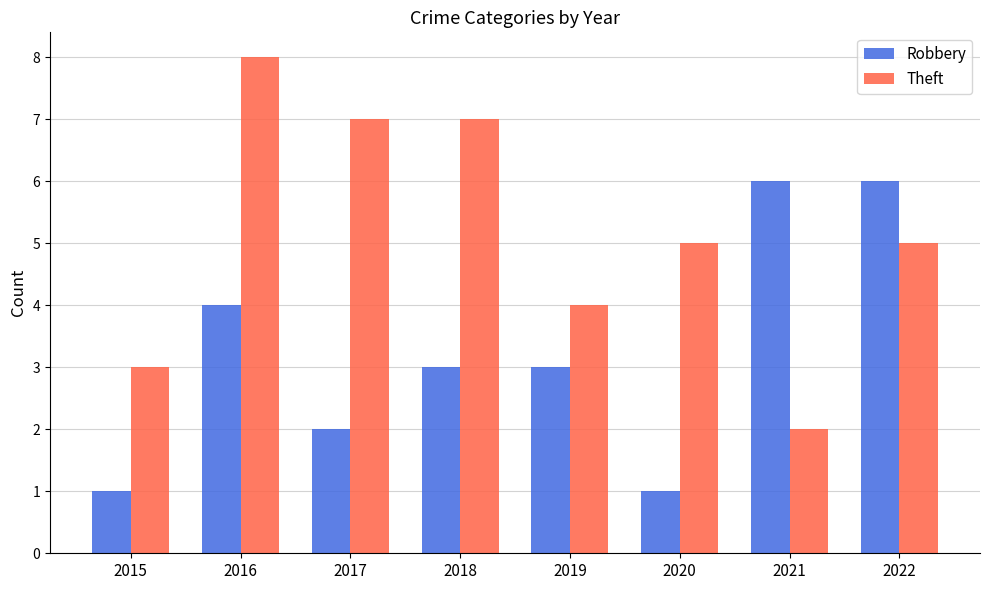

Does the chart contain any negative values?

No